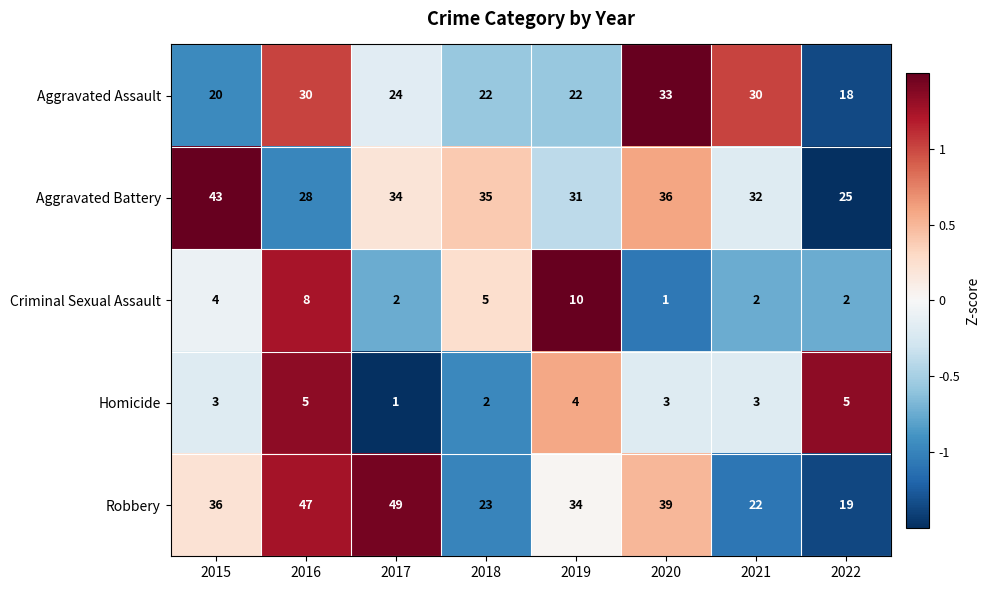

What is the sum of the Homicide values at 2018 and 2020?

5